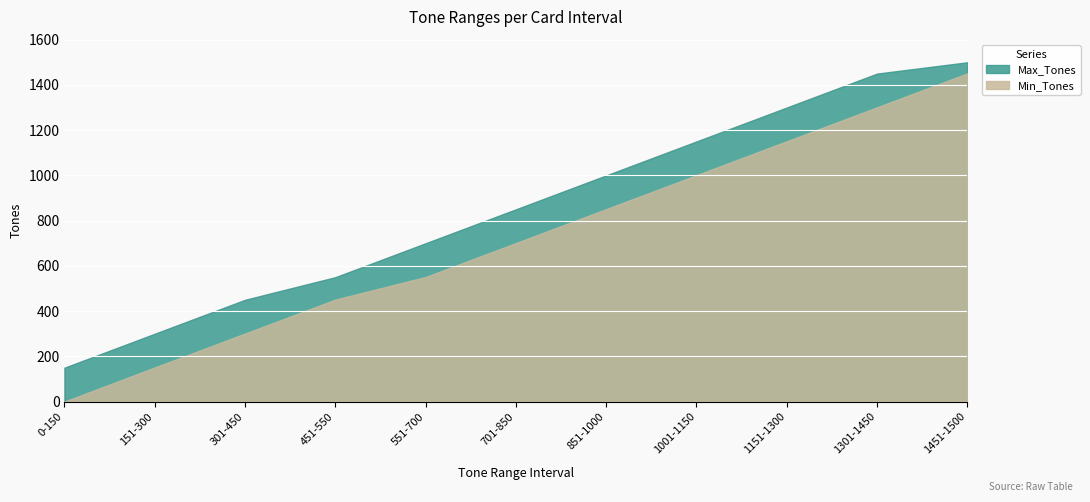

Reading left to right, transcribe all the data shown in this chart.

Min_Tones: 0	151	301	451	551	701	851	1001	1151	1301	1451
Max_Tones: 150	300	450	550	700	850	1000	1150	1300	1450	1500